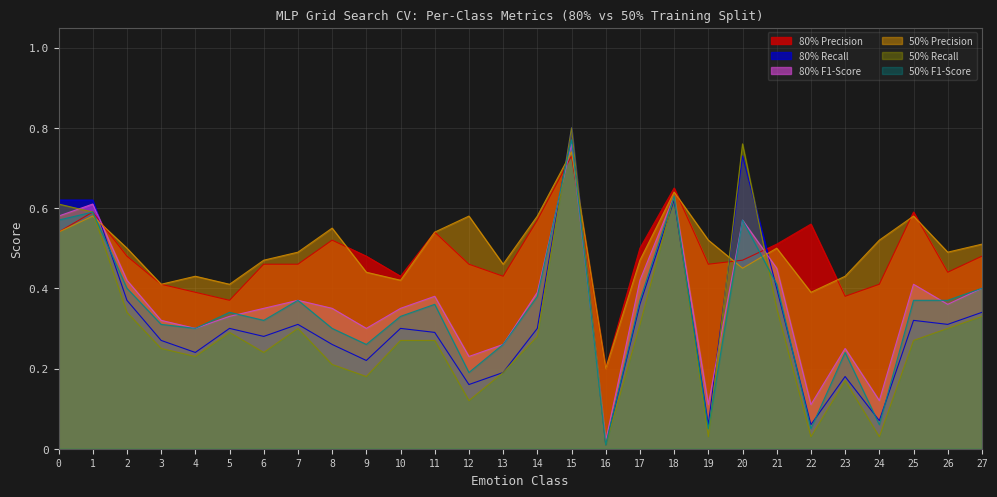

What are all the series names shown in the legend?

80% Precision, 80% Recall, 80% F1-Score, 50% Precision, 50% Recall, 50% F1-Score